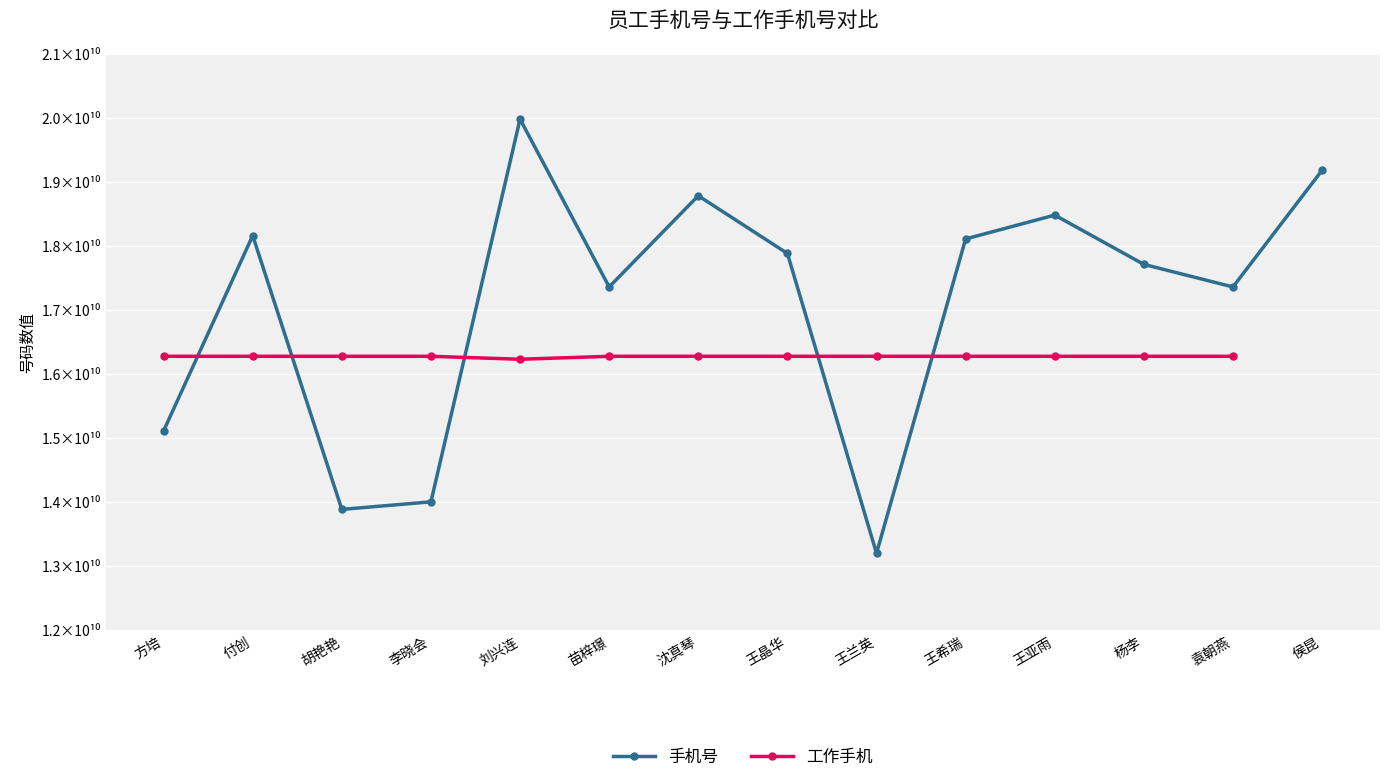

How many data points does each series have?

14